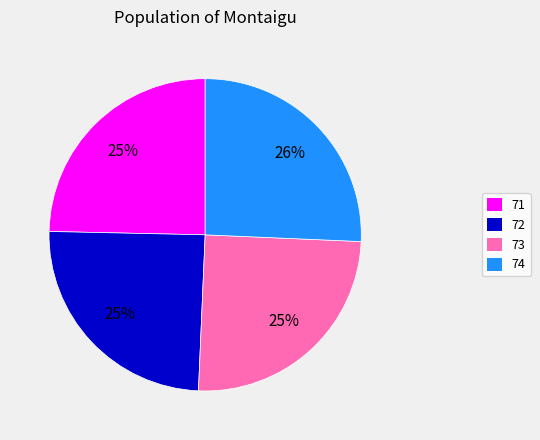

To the nearest percent, what is the average slice percentage?

25%